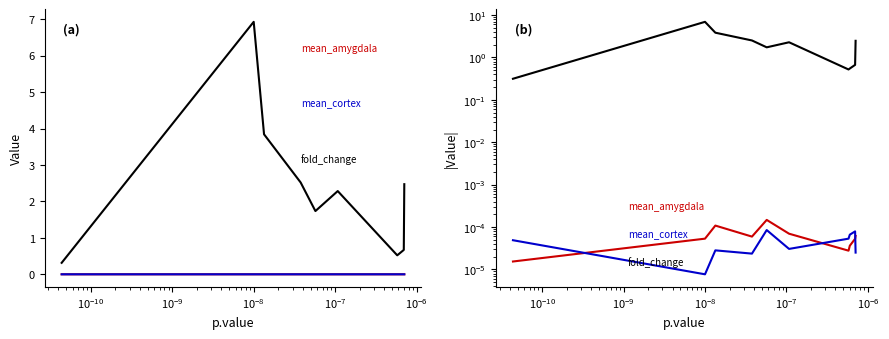

What is the difference between the maximum and minimum values in the fold_change series?

6.6